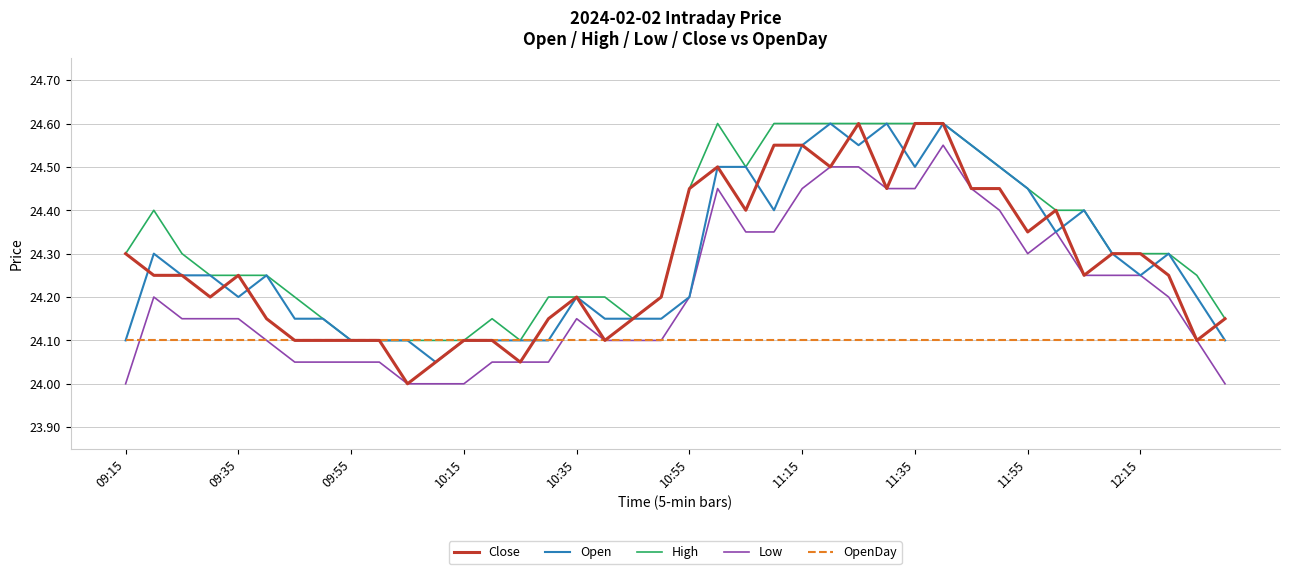

Which series has the largest total across all categories?

High